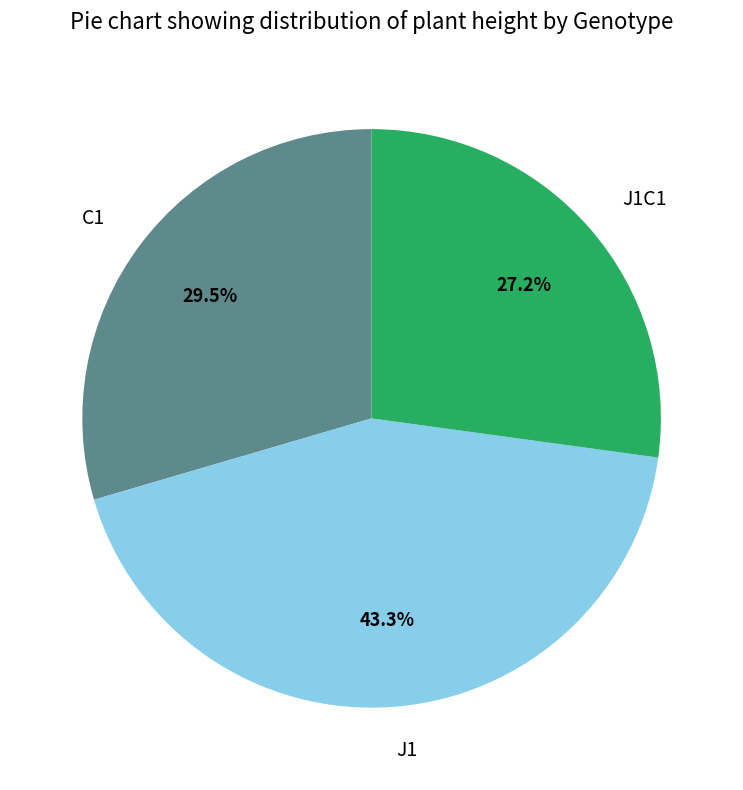

How many slices are in this pie chart?

3